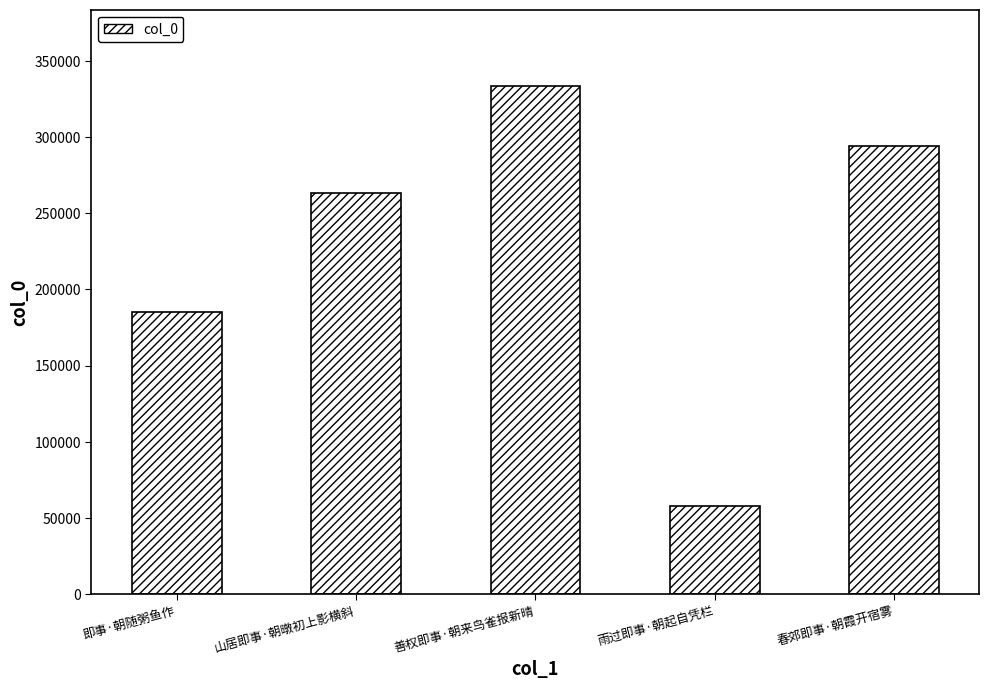

What is the sum of all values?

1134097